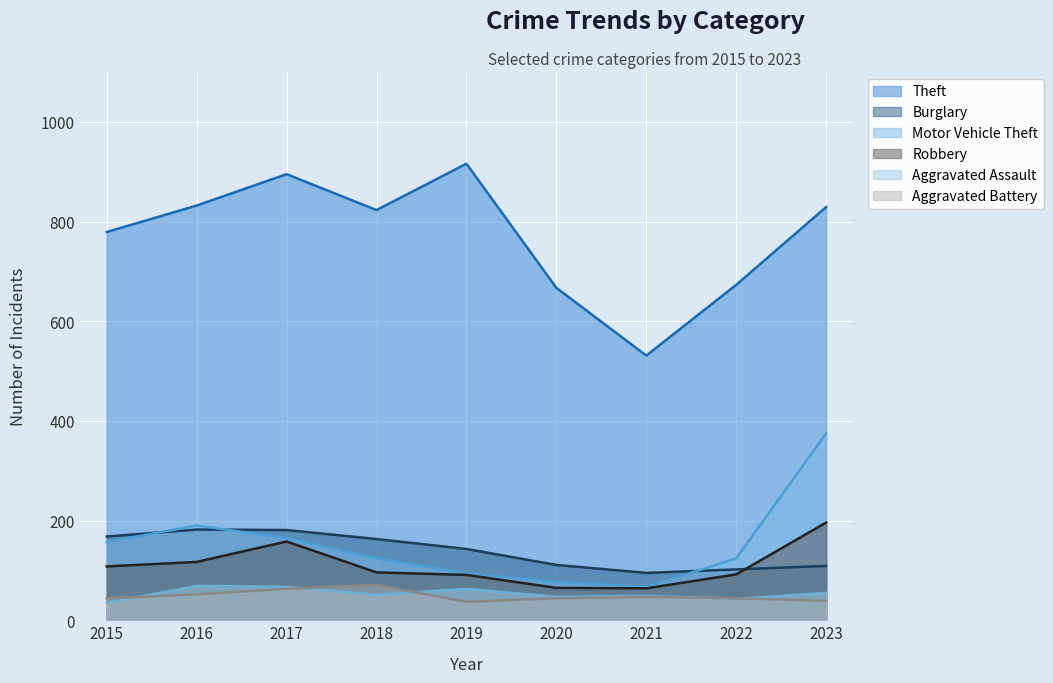

At 2019, list the series in order from largest to smallest.

Theft, Burglary, Motor Vehicle Theft, Robbery, Aggravated Assault, Aggravated Battery